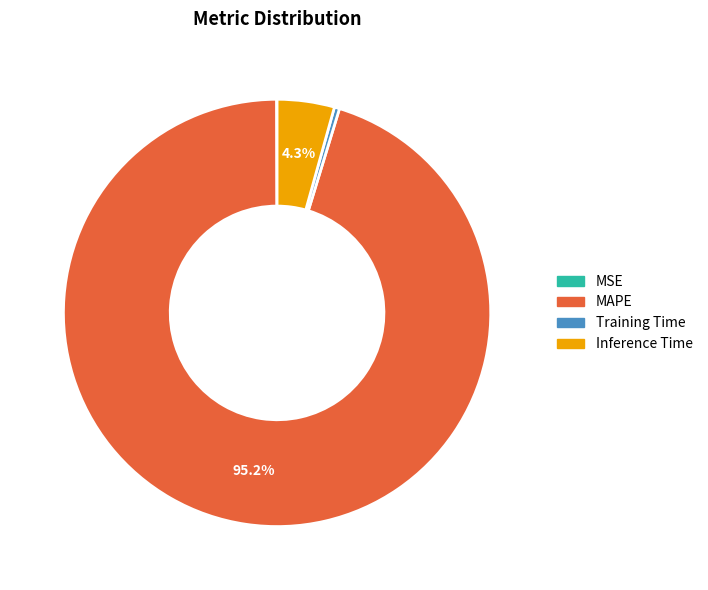

To the nearest percent, what is the average slice percentage?

25%